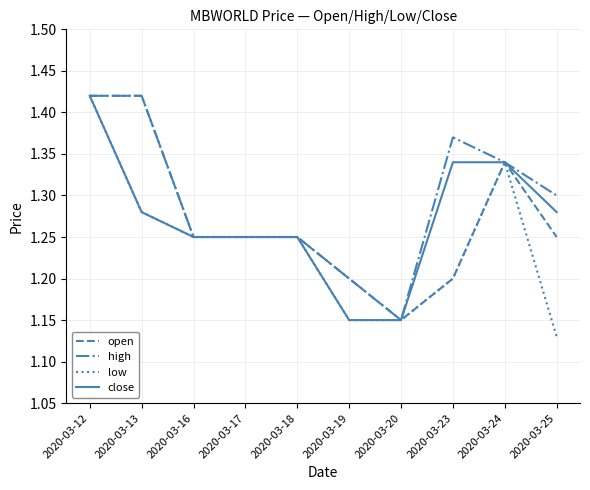

Which category has the lowest value across all series?

2020-03-25